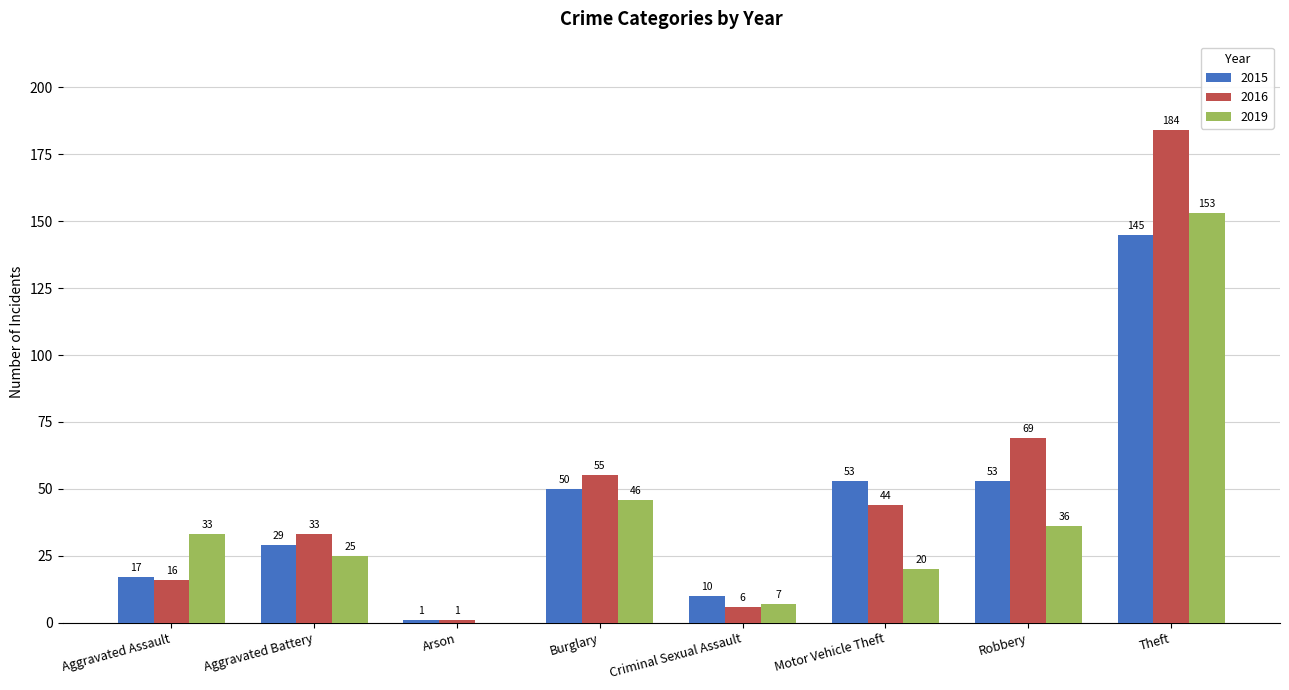

Reading left to right, extract all data points from this chart.

2015: Aggravated Assault=17	Aggravated Battery=29	Arson=1	Burglary=50	Criminal Sexual Assault=10	Motor Vehicle Theft=53	Robbery=53	Theft=145
2016: Aggravated Assault=16	Aggravated Battery=33	Arson=1	Burglary=55	Criminal Sexual Assault=6	Motor Vehicle Theft=44	Robbery=69	Theft=184
2019: Aggravated Assault=33	Aggravated Battery=25	Arson=0	Burglary=46	Criminal Sexual Assault=7	Motor Vehicle Theft=20	Robbery=36	Theft=153